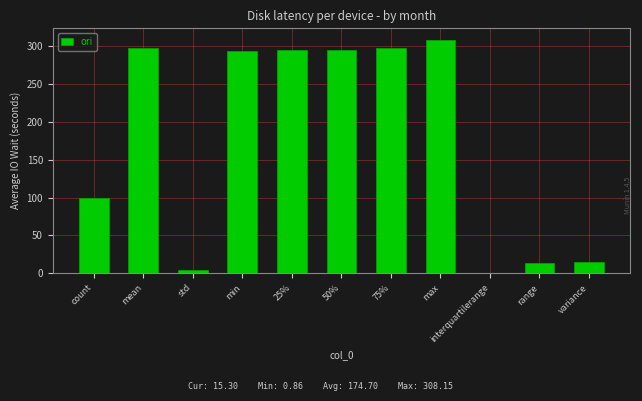

What is the approximate value at std?

3.9